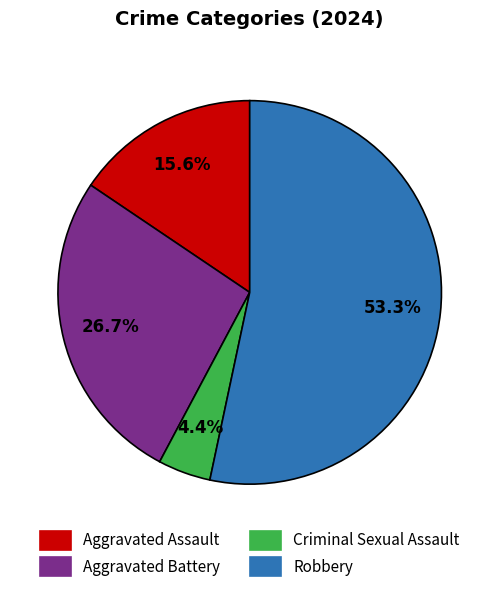

To the nearest percent, what is the average slice percentage?

25%